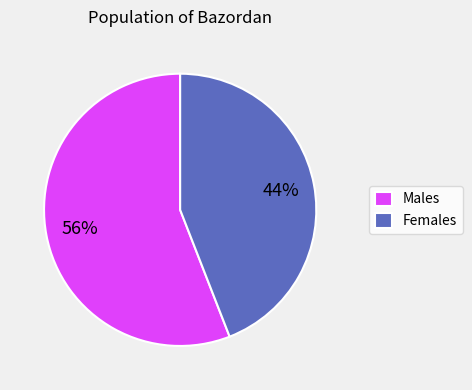

To the nearest percent, what percentage of the pie is Females?

44%